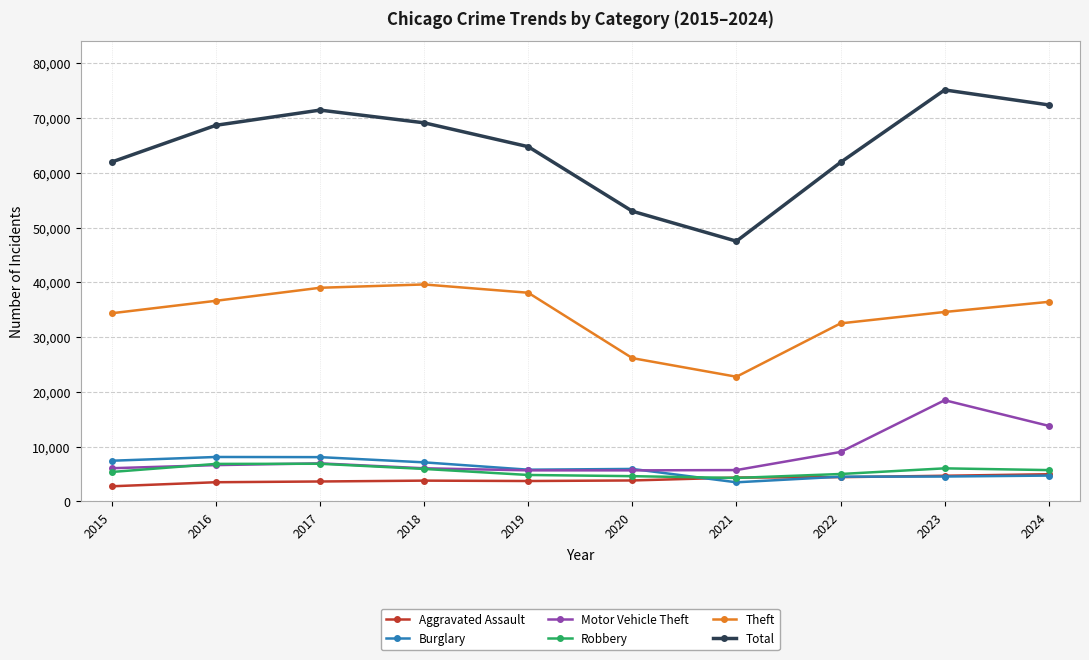

The Burglary series shows 3250 at 2020. True or false?

False